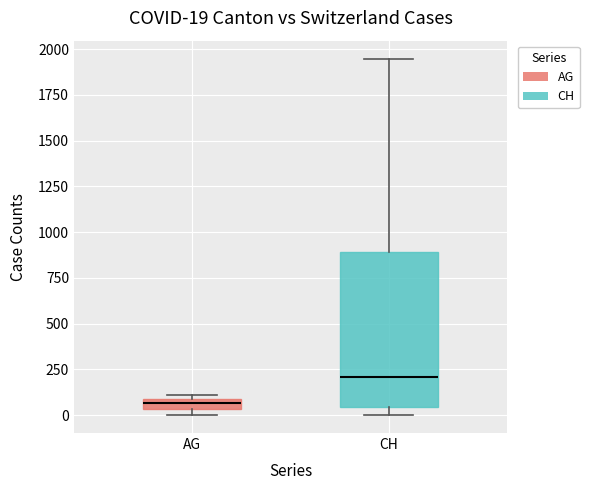

Which box is the tallest, from its lower edge to its upper edge?

CH